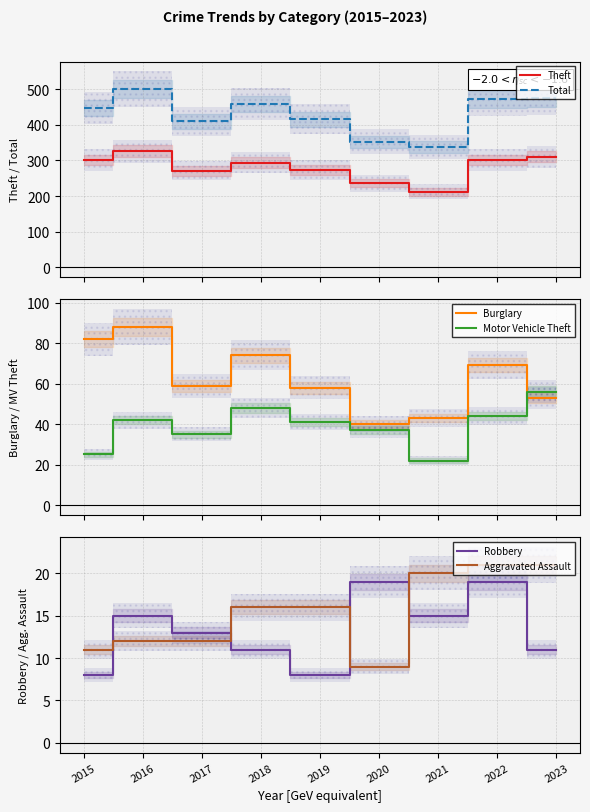

Which series has the widest spread of values?

Total